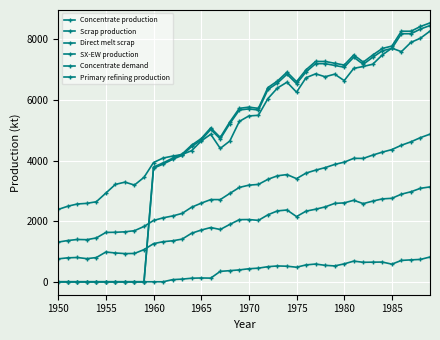

How many distinct data groups are displayed?

6